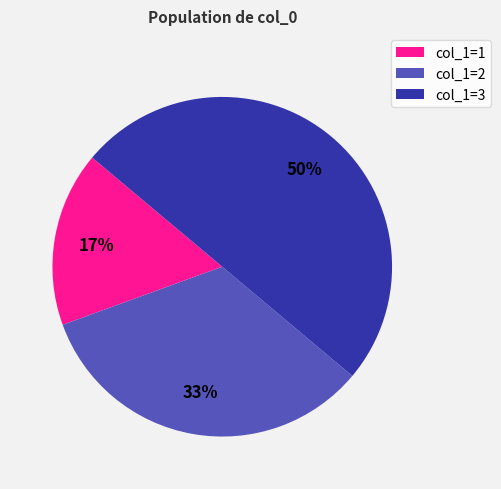

To the nearest percent, what is the average slice percentage?

33%